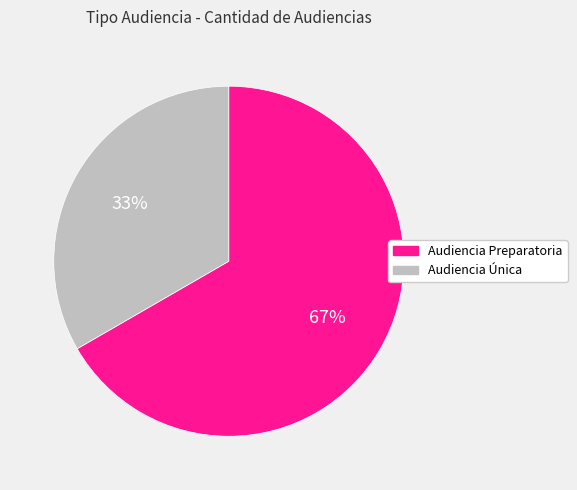

Do Audiencia Preparatoria and Audiencia Única together represent more than half of the pie?

Yes